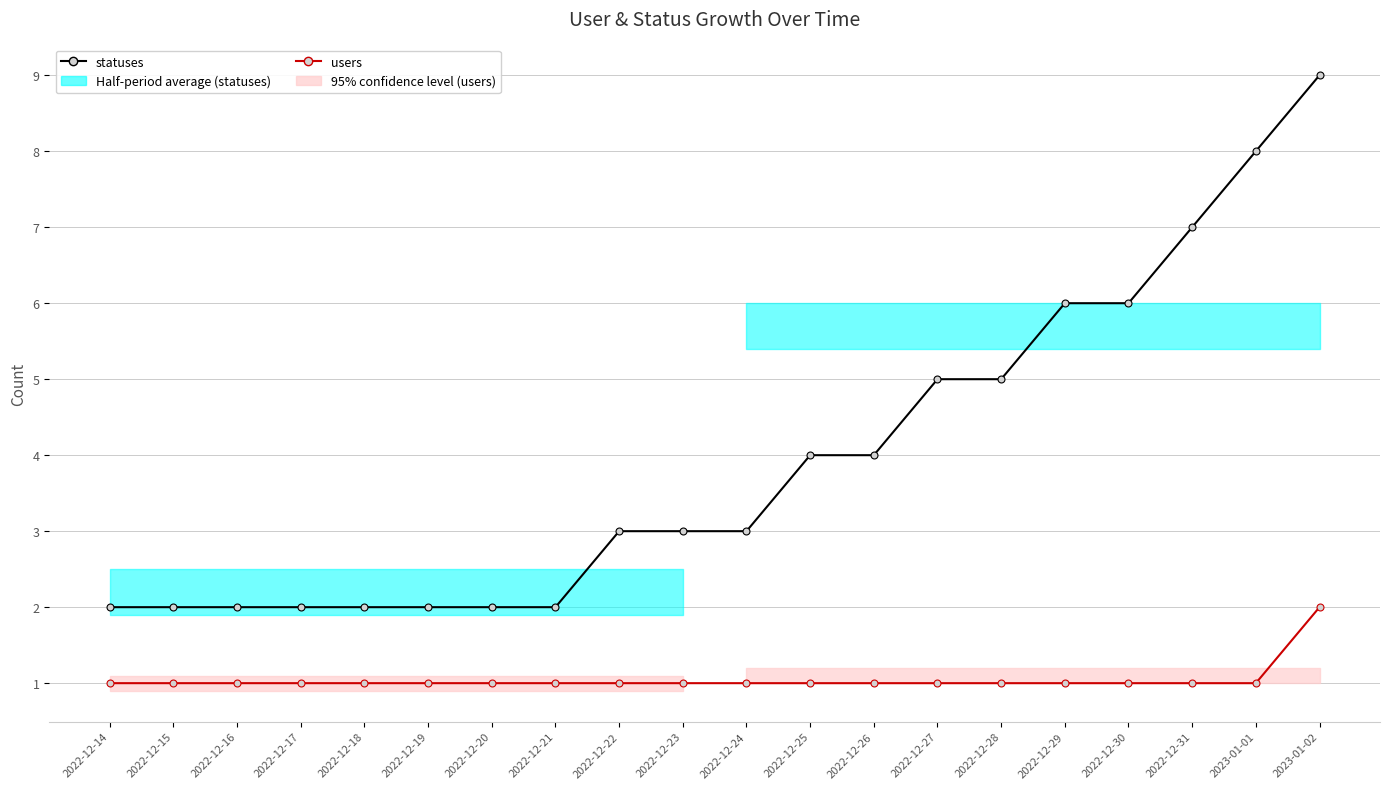

Does the chart have visible grid lines?

Yes